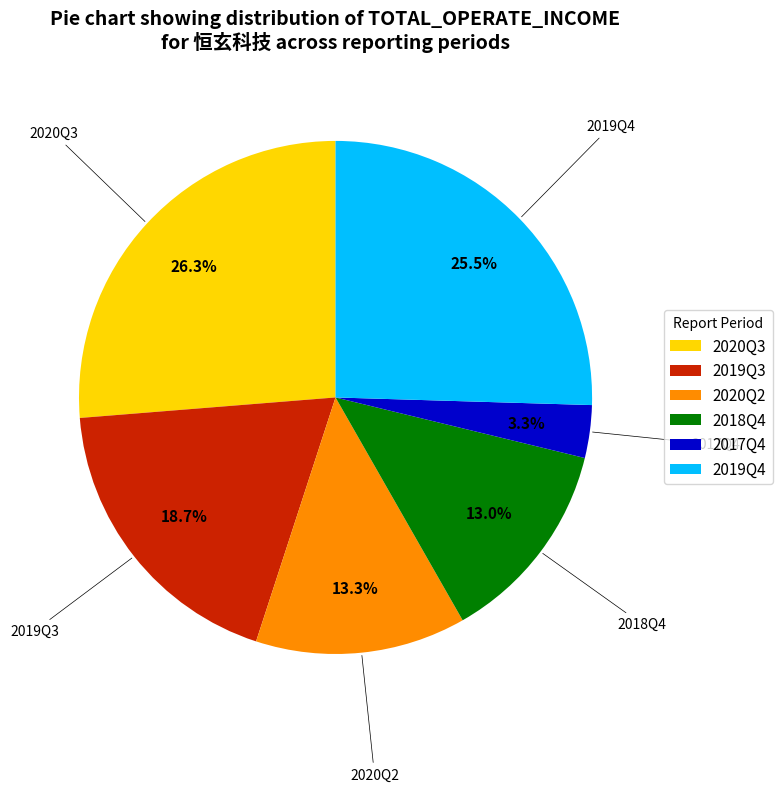

Which slice is the largest?

2020Q3